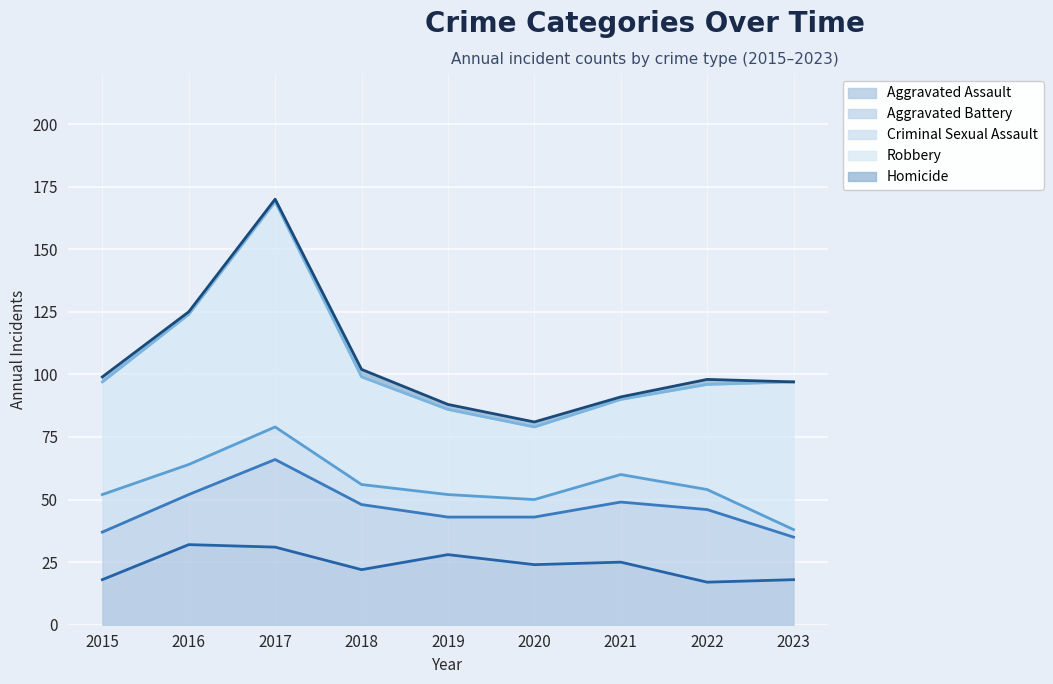

What is the total value across all series at 2022?

98